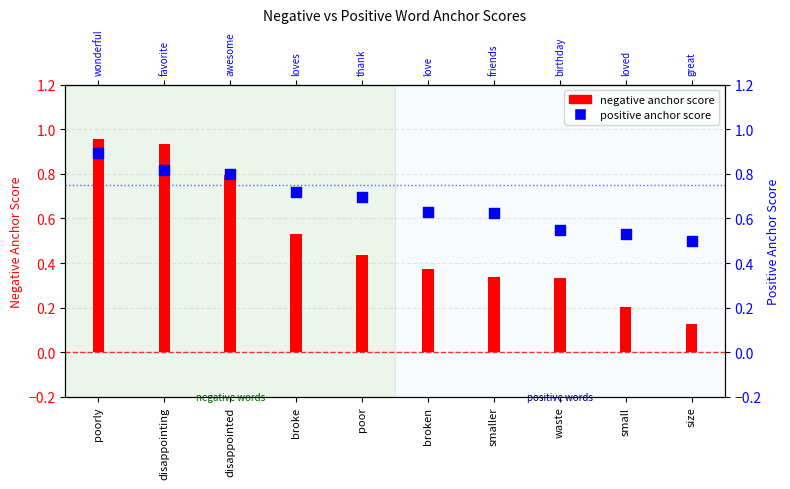

Which series has the largest total across all categories?

positive anchor score